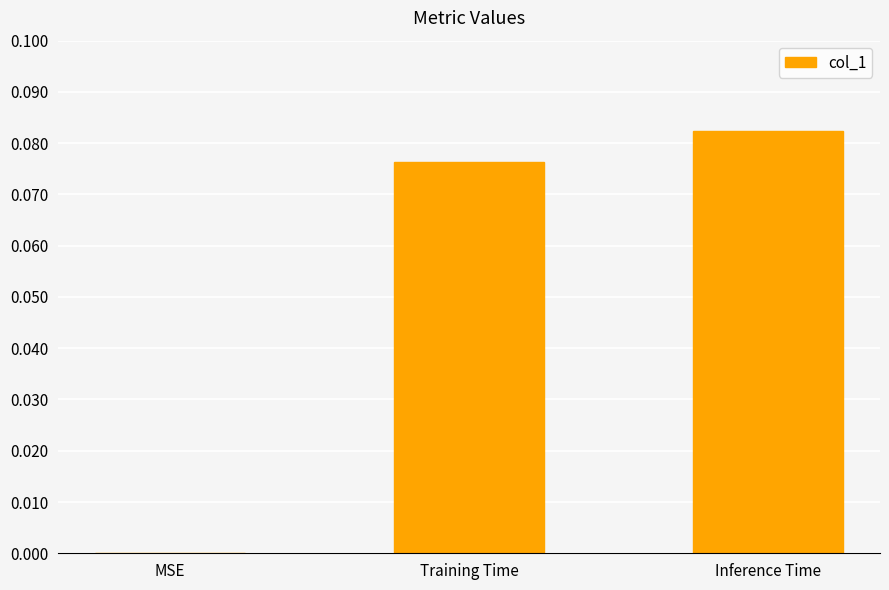

The chart shows a value of 0.0 at MSE. True or false?

True